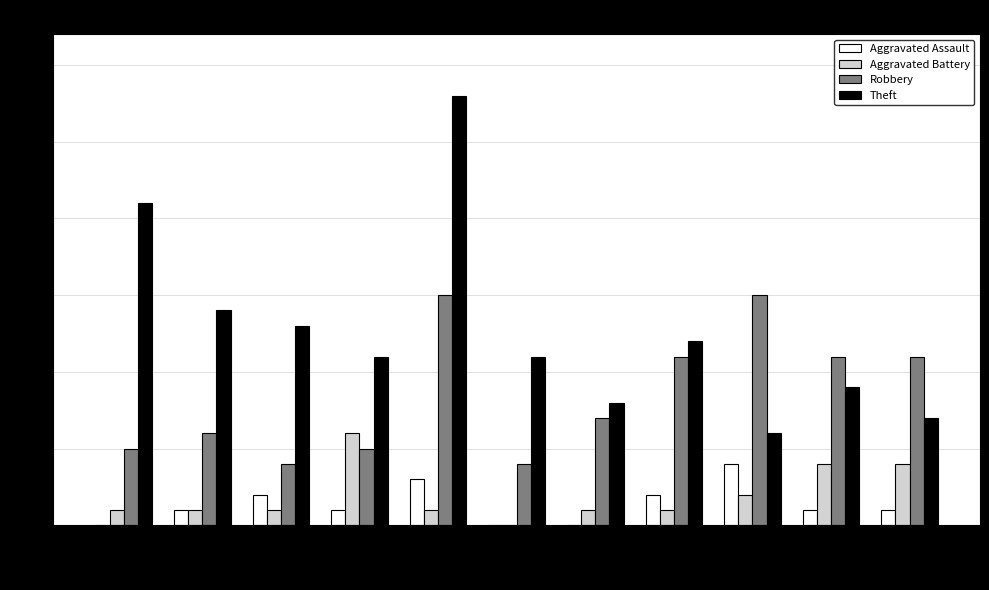

What is the sum of the Robbery values at 2024 and 2022?

22